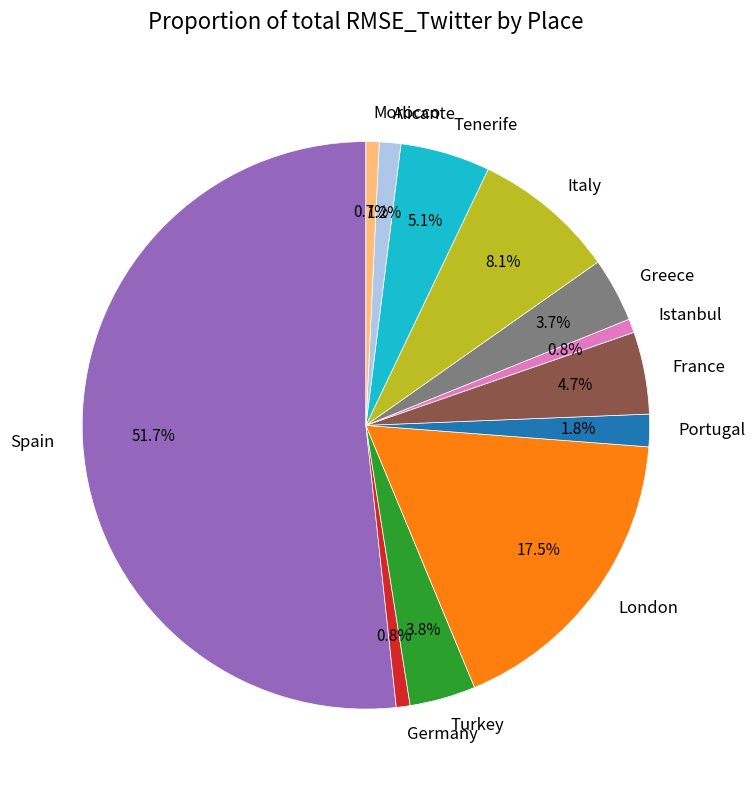

Is there a majority slice in this chart?

Yes